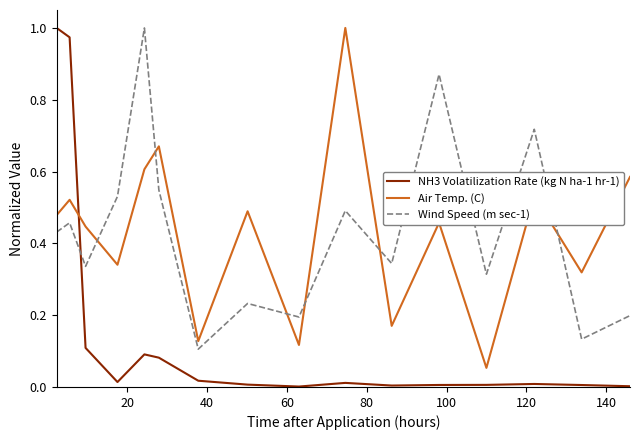

Which series ends up on top after the final intersection of Wind Speed (m sec-1) and Air Temp. (C)?

Air Temp. (C)